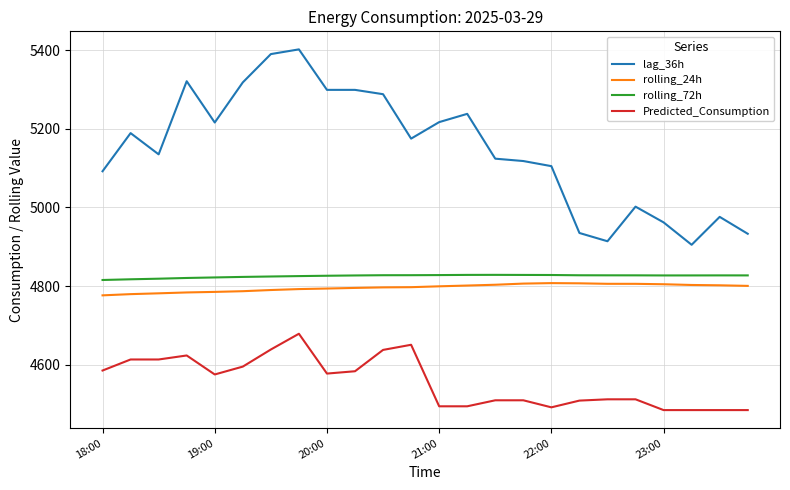

What is the difference between the maximum and minimum values in the lag_36h series?

497.0